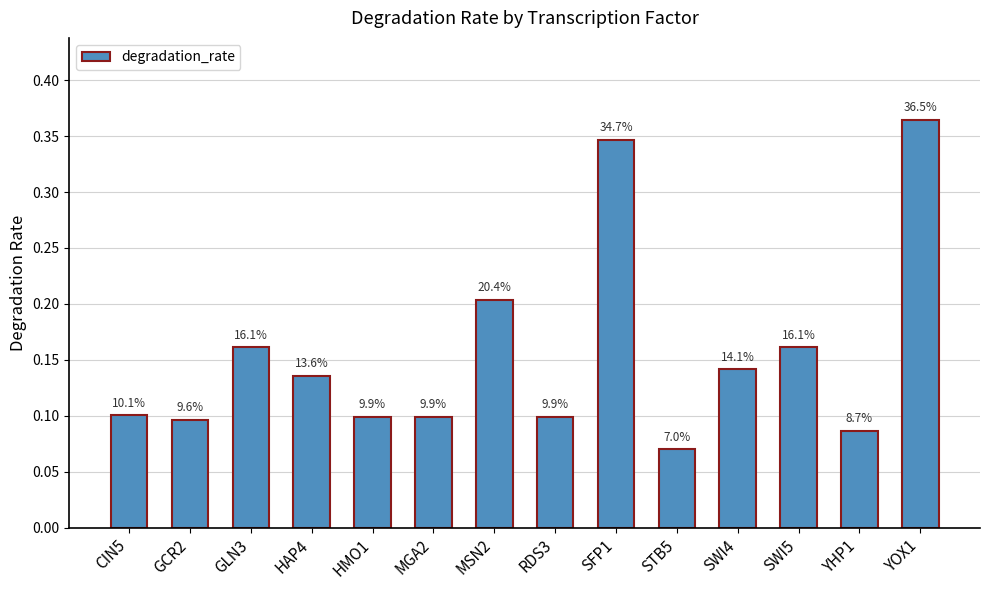

Read the value at GLN3.

0.2